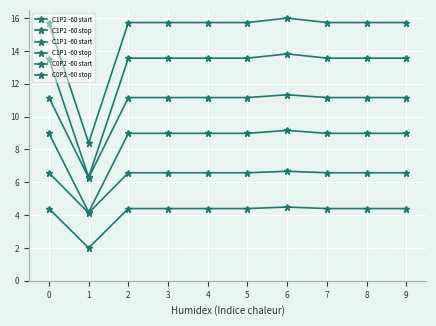

True or false: C0P2 -60 start and C0P2 -60 stop cross at least once.

False